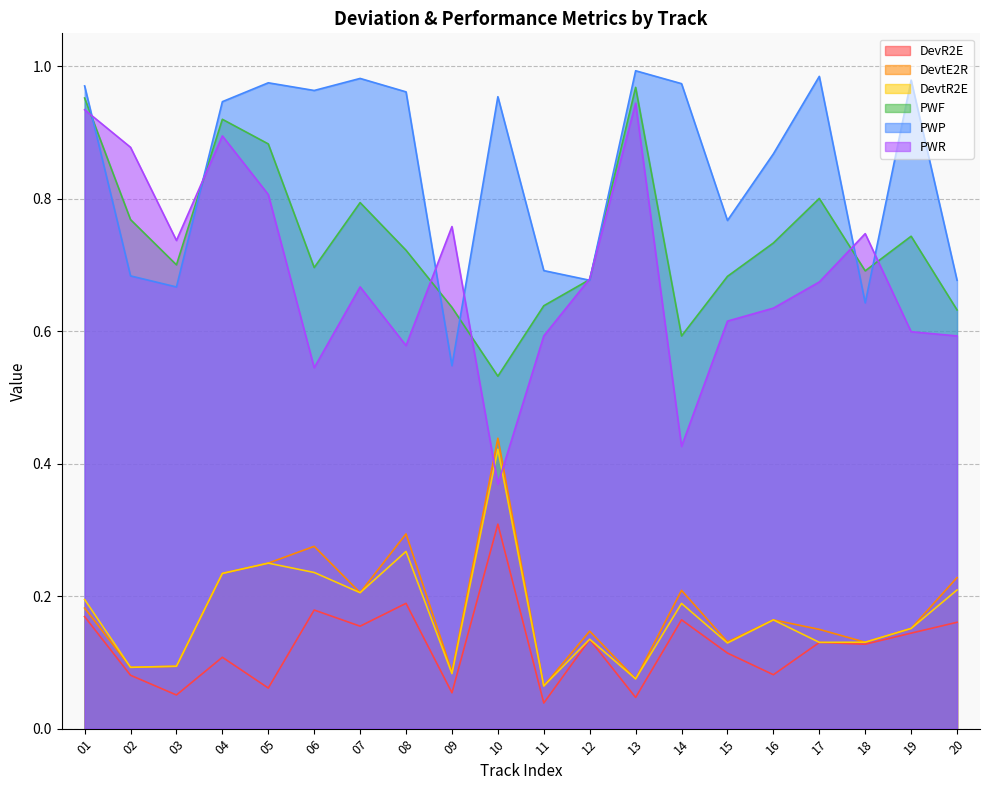

What is the difference between the maximum and minimum values in the DevtE2R series?

0.4